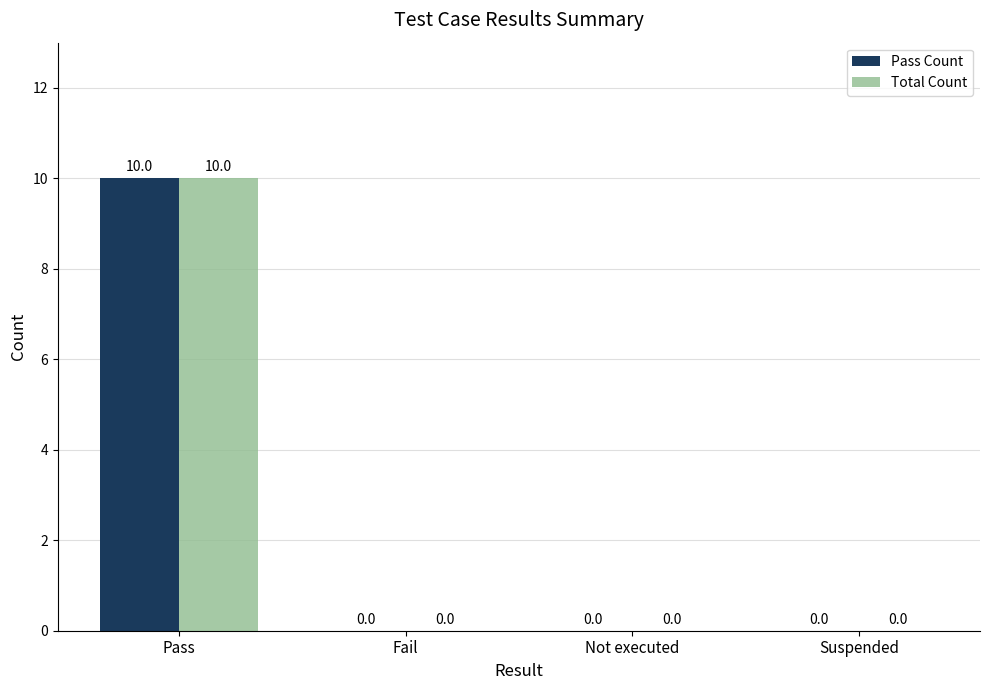

Read the Pass Count value at Pass.

10